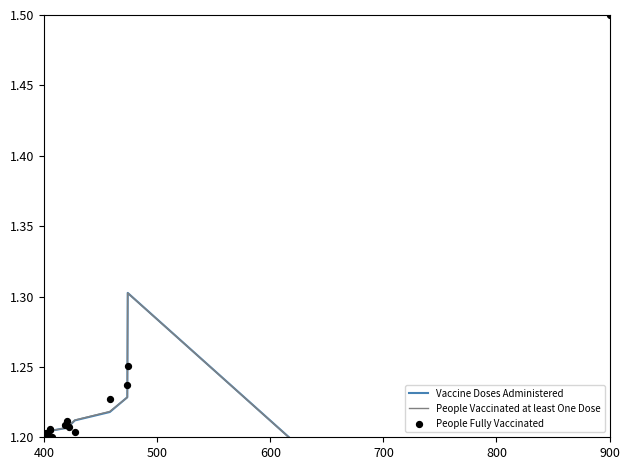

Which series contains the lowest Y value?

People Vaccinated at least One Dose